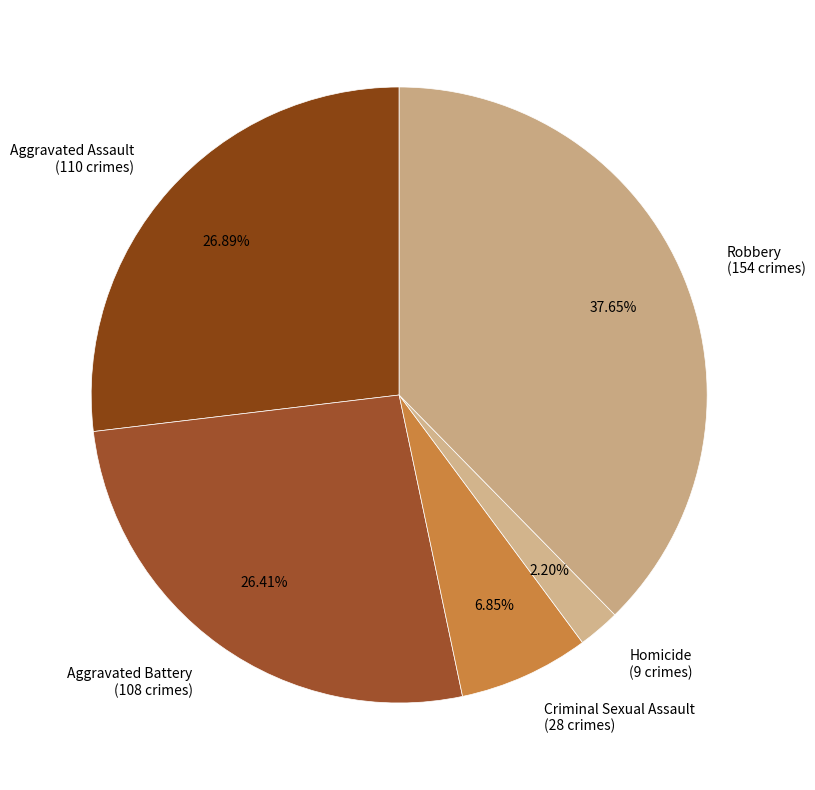

What percentage is the Aggravated Assault slice, to the nearest percent?

27%